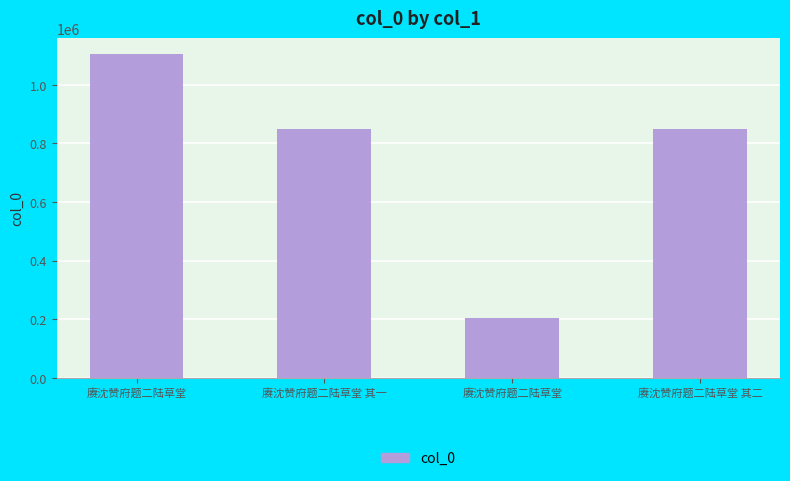

How many values are below 849232?

2